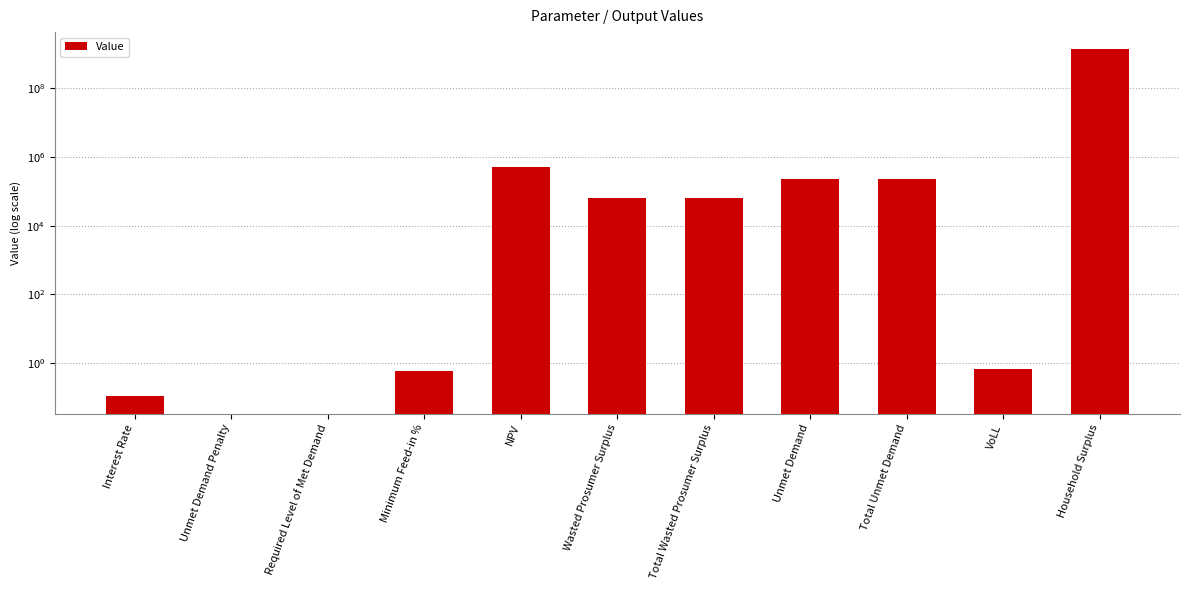

Reading left to right, list all the values displayed in this chart.

Interest Rate=0.1	Unmet Demand Penalty=0.0	Required Level of Met Demand=0.0	Minimum Feed-in %=0.6	NPV=513796.7	Wasted Prosumer Surplus=64975.8	Total Wasted Prosumer Surplus=64975.8	Unmet Demand=226973.8	Total Unmet Demand=226973.8	VoLL=0.7	Household Surplus=1338544025.0